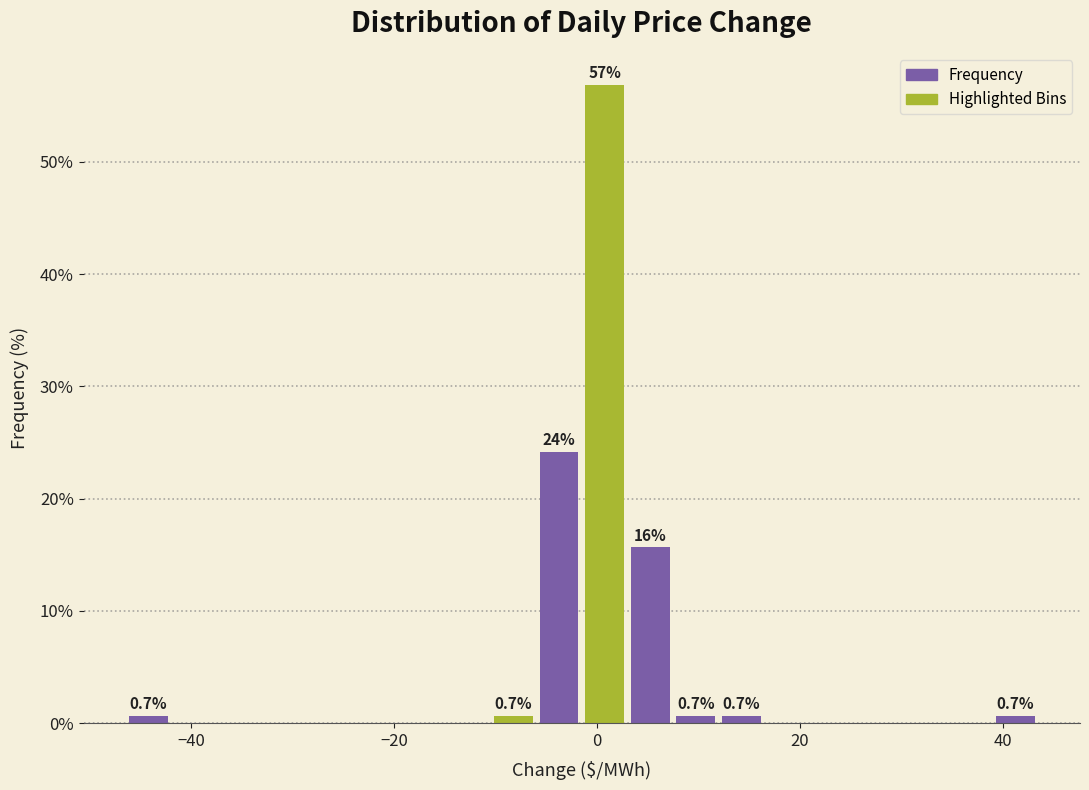

Around what value on the x-axis is the tallest bar? Give the approximate position of its centre, as read against the axis.

0